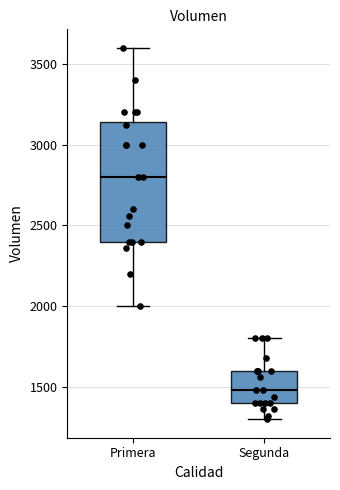

Where is the upper edge of the box for Segunda on the y-axis? The values are not printed on the chart, so give them approximately, as read against the axis.

1600